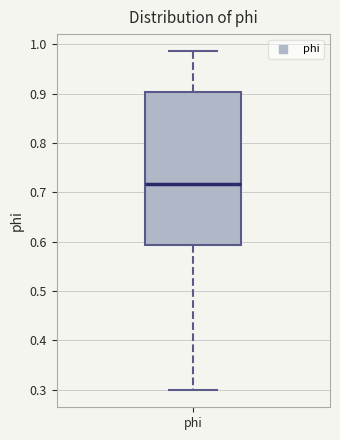

Read this box plot against the y-axis: the position of the median line, the range covered by the box, and the ends of both whiskers. The values are not printed on the chart, so give them approximately, as read against the axis.

median 0.72, box 0.59 to 0.90, whiskers 0.30 to 0.99